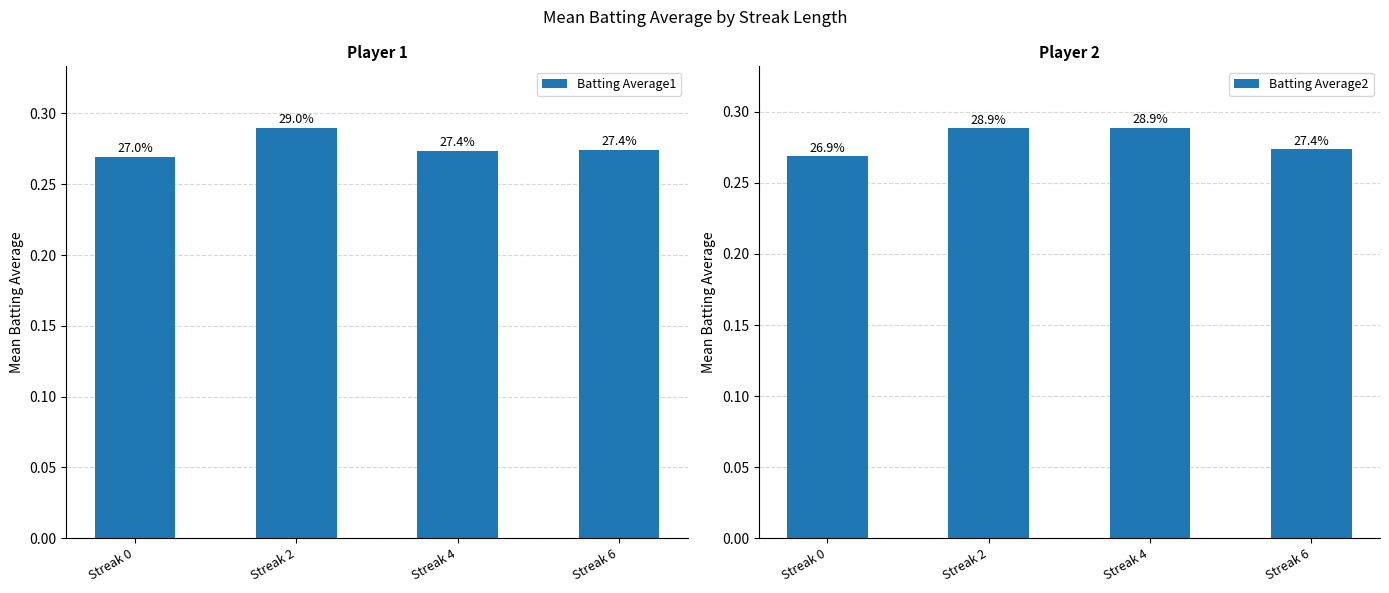

At how many categories does at least one series exceed 0?

4